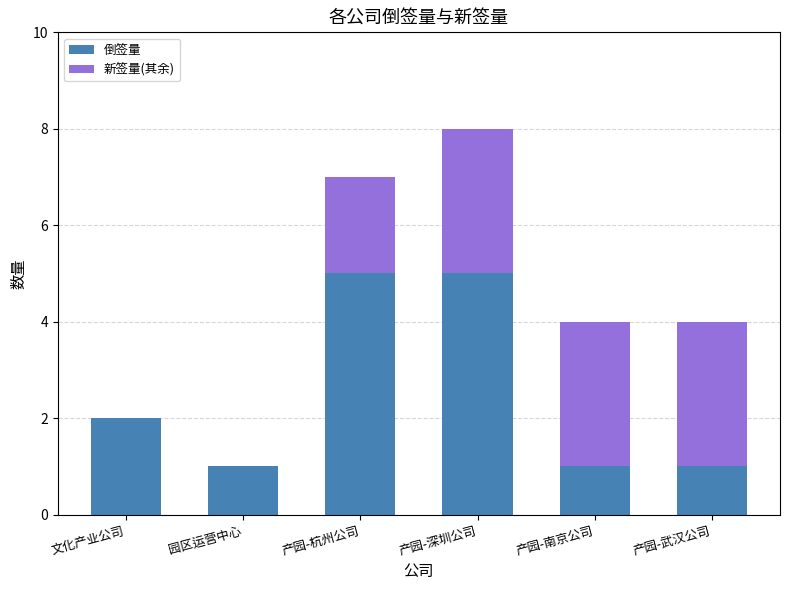

Is it true that 倒签量 equals 3 at 产园-深圳公司?

False